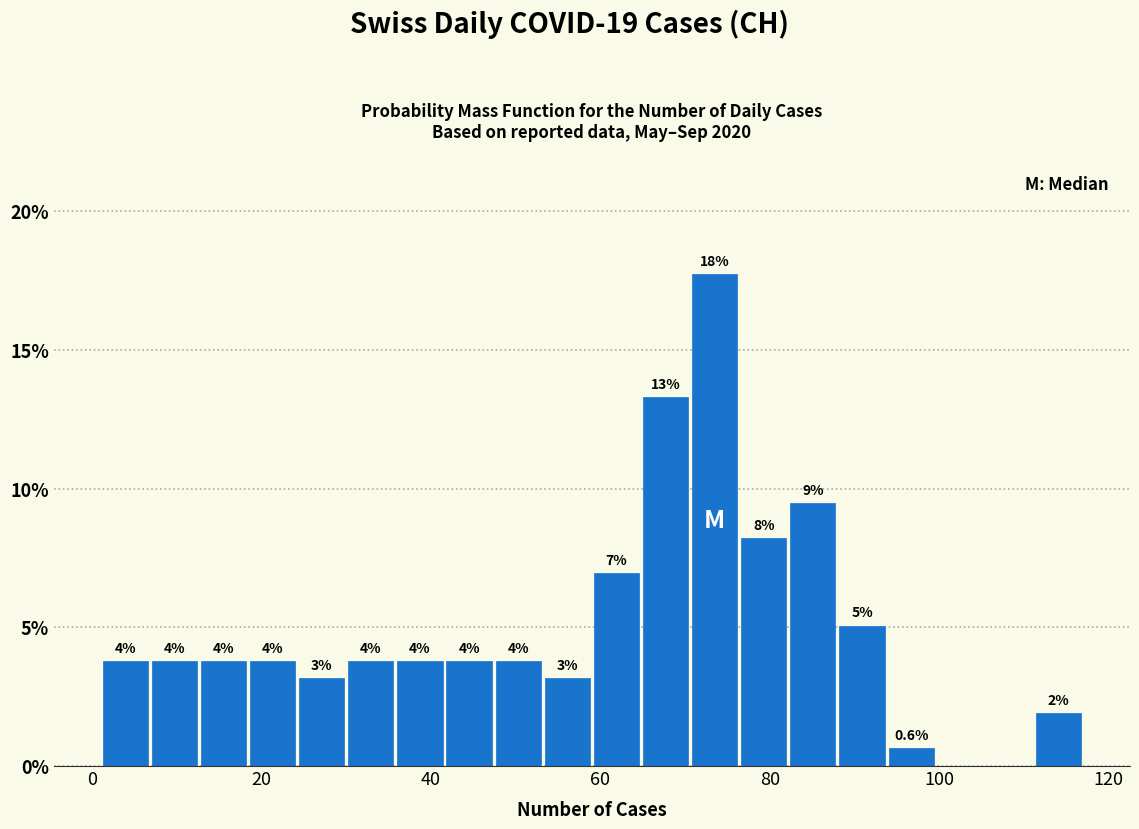

Read against the x-axis, roughly where is the centre of the tallest bar?

74